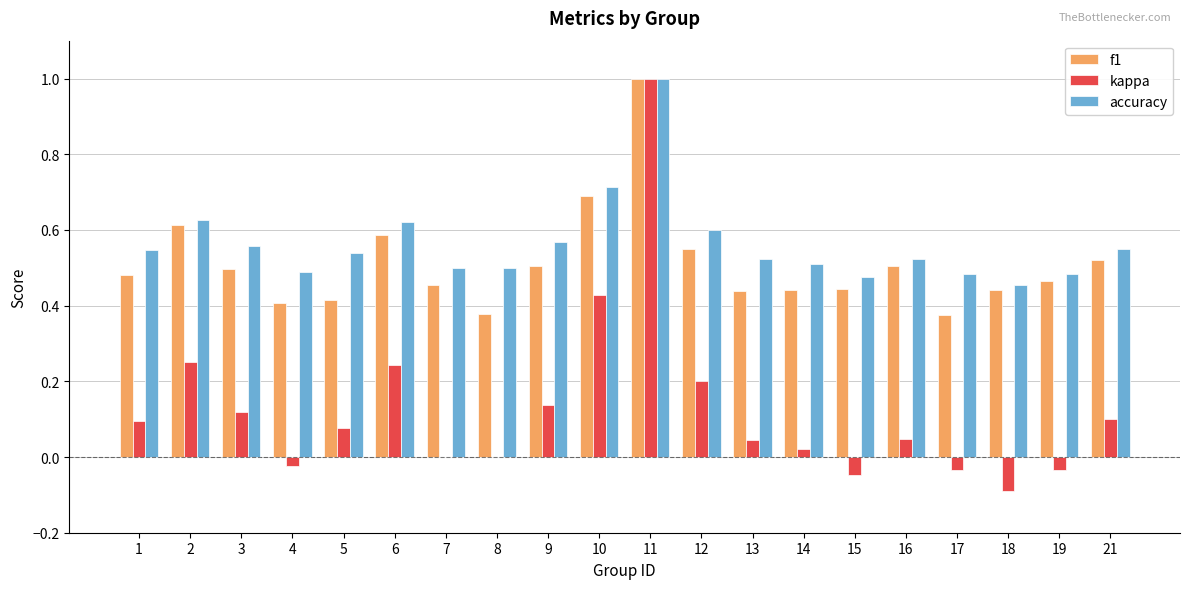

Are the bars grouped side by side (vs. stacked)?

Yes